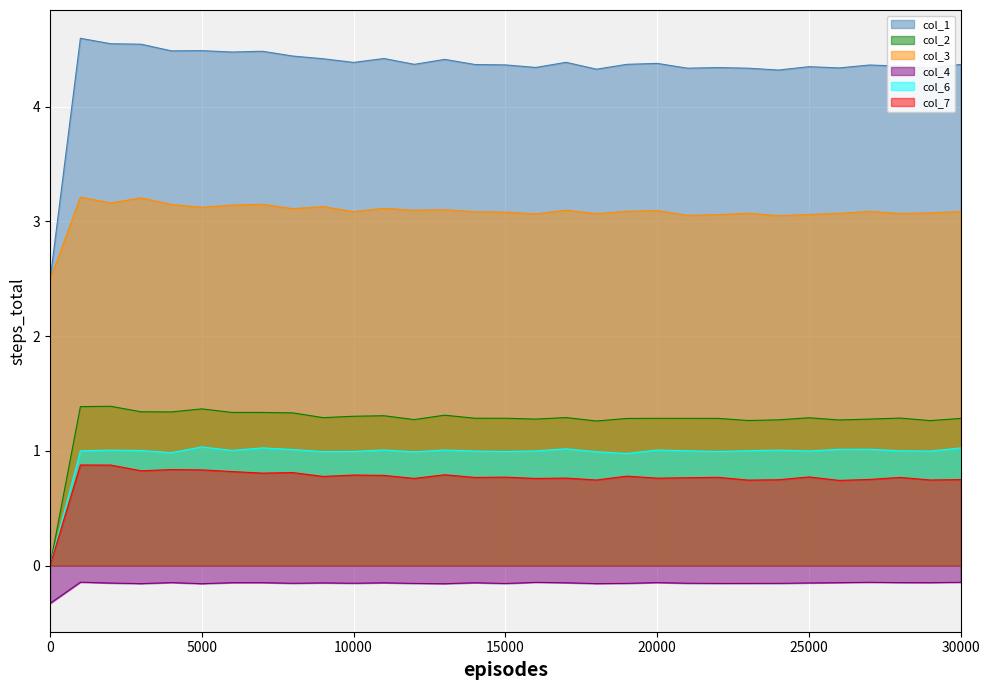

At 17000, list the series in order from smallest to largest.

col_4, col_7, col_6, col_2, col_3, col_1